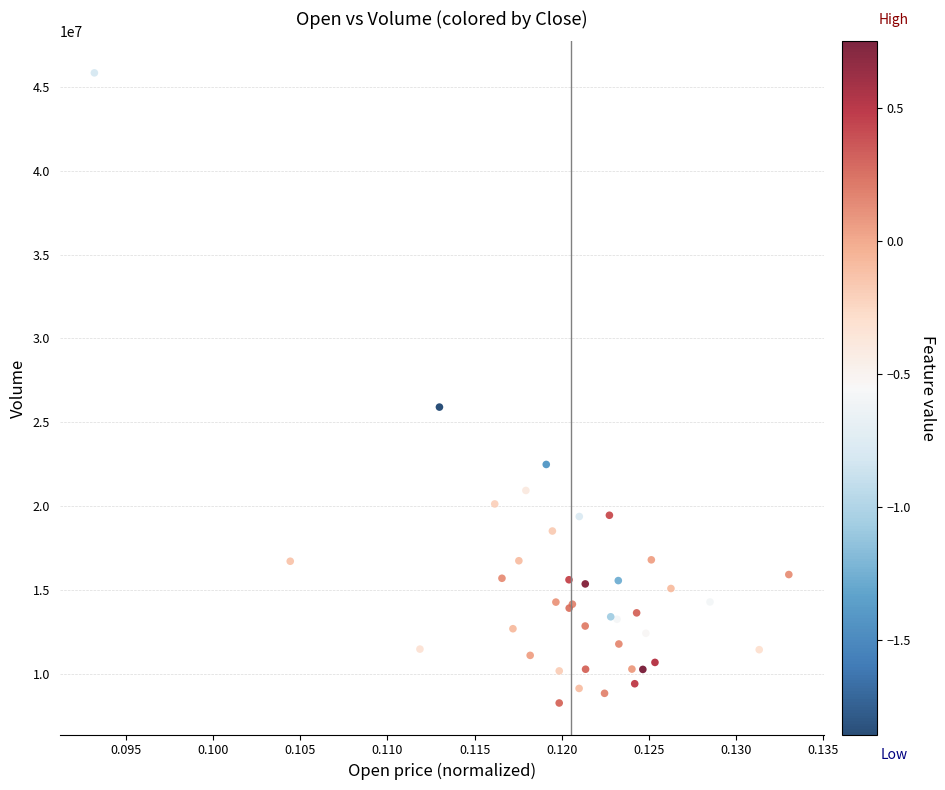

What Y value in the scatter plot is closest to 27049250?

25907200